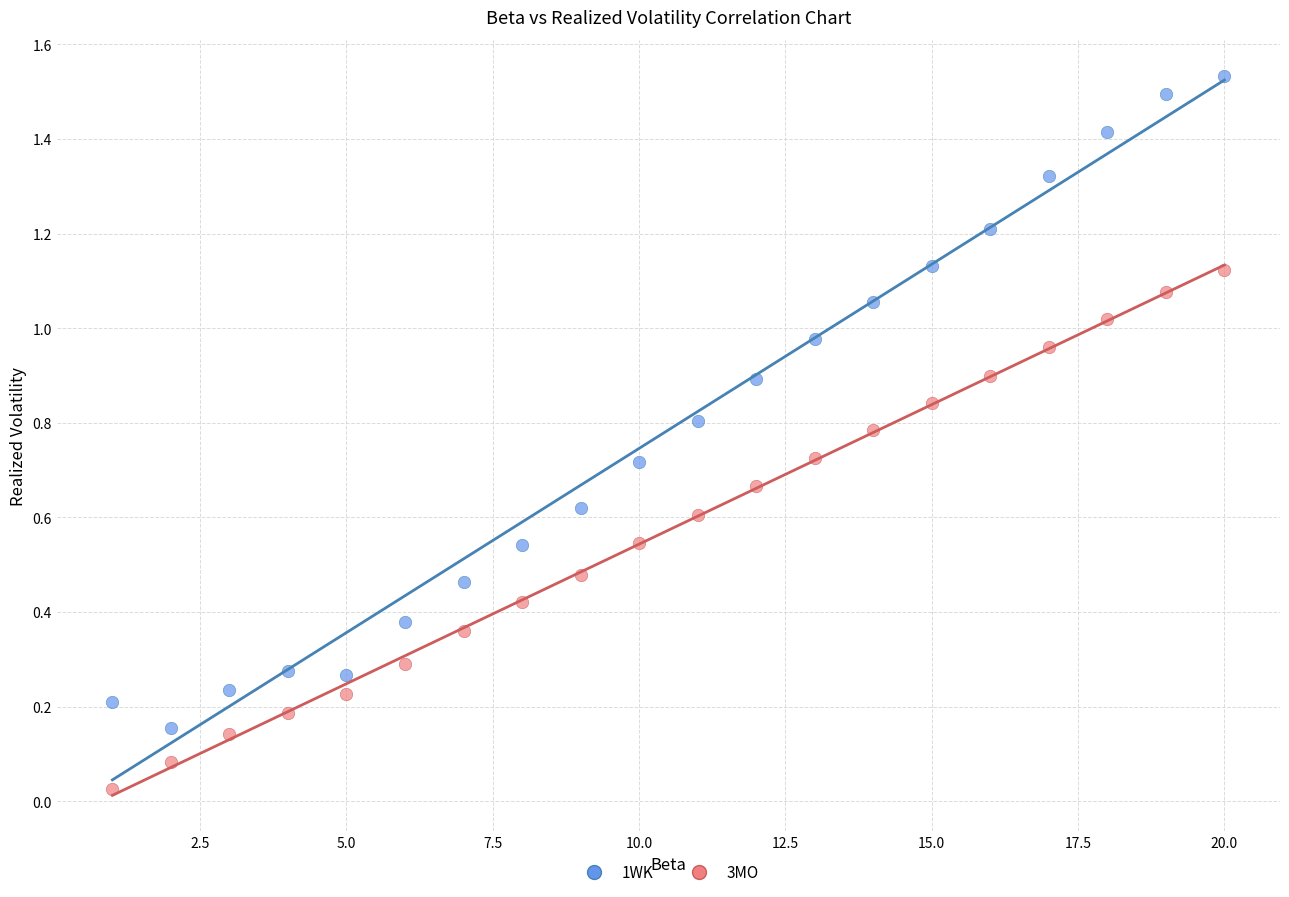

Which series has the largest Y range (max minus min)?

1WK